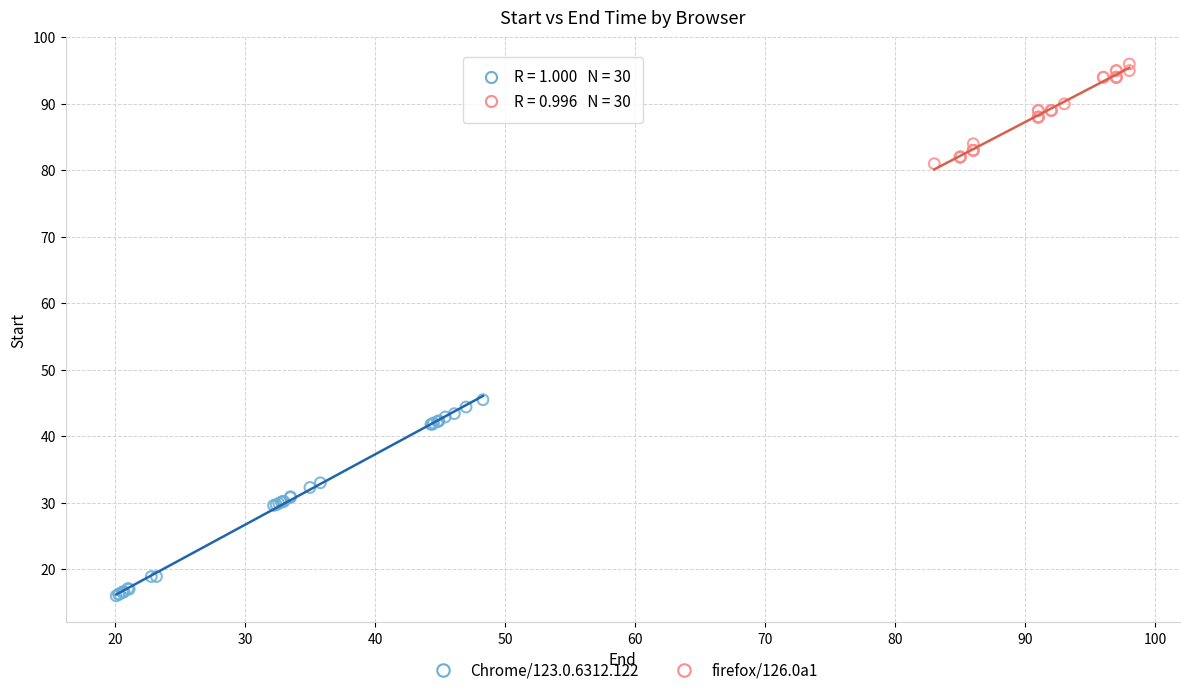

What are all the series names shown in the legend?

Chrome/123.0.6312.122, firefox/126.0a1